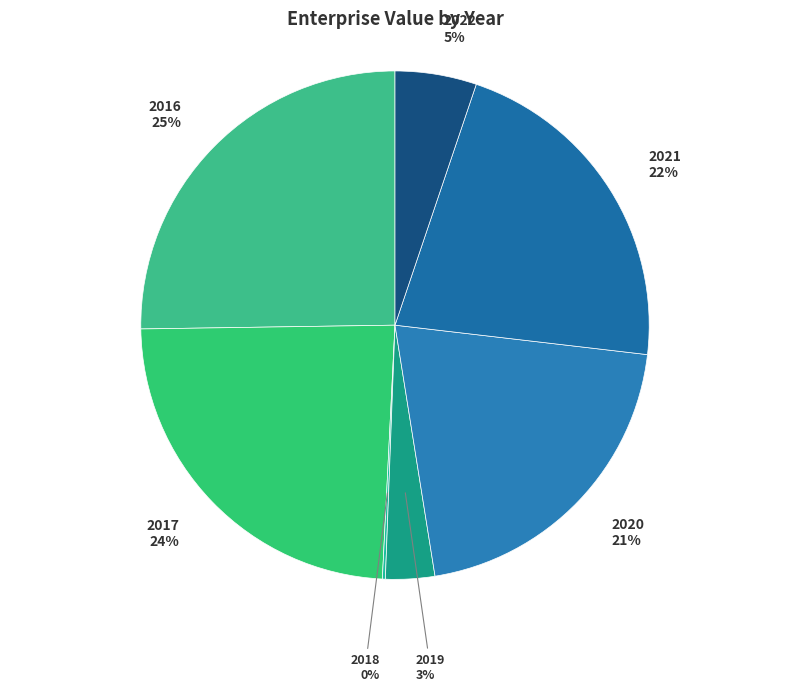

What percentage is the 2017 slice, to the nearest percent?

24%